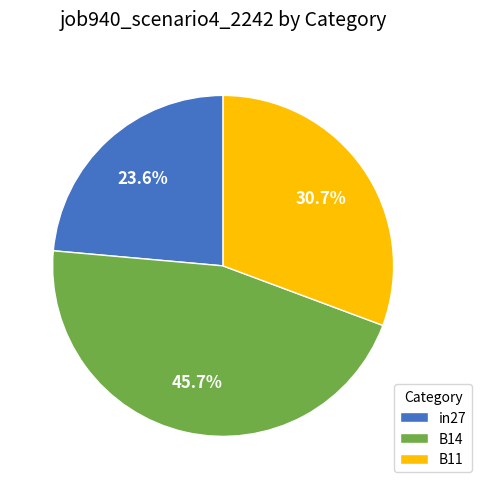

What percentage is NOT represented by B14?

54.3%